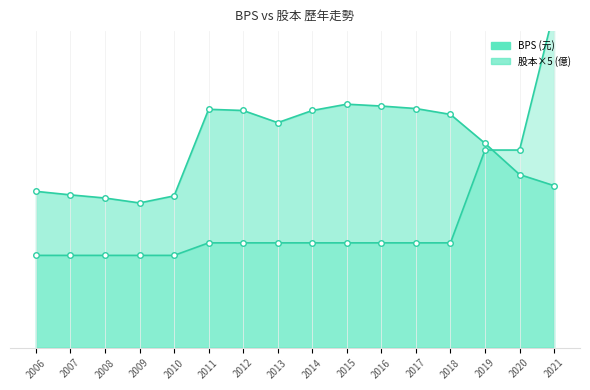

What is the difference between the second highest and minimum values in the 股本 series?

11.3